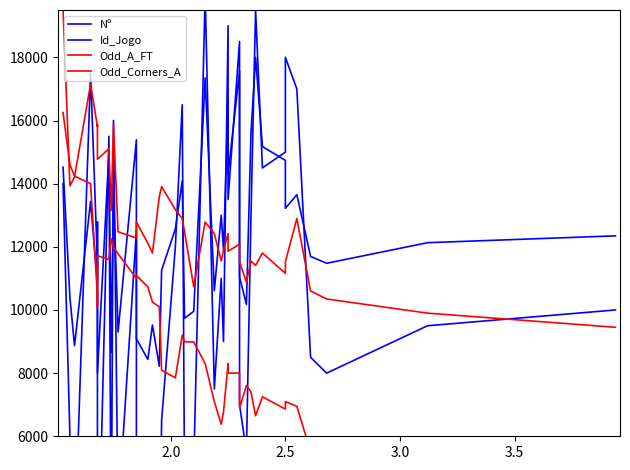

List the series in order of their peak value, highest first.

Nº, Odd_Corners_A, Id_Jogo, Odd_A_FT